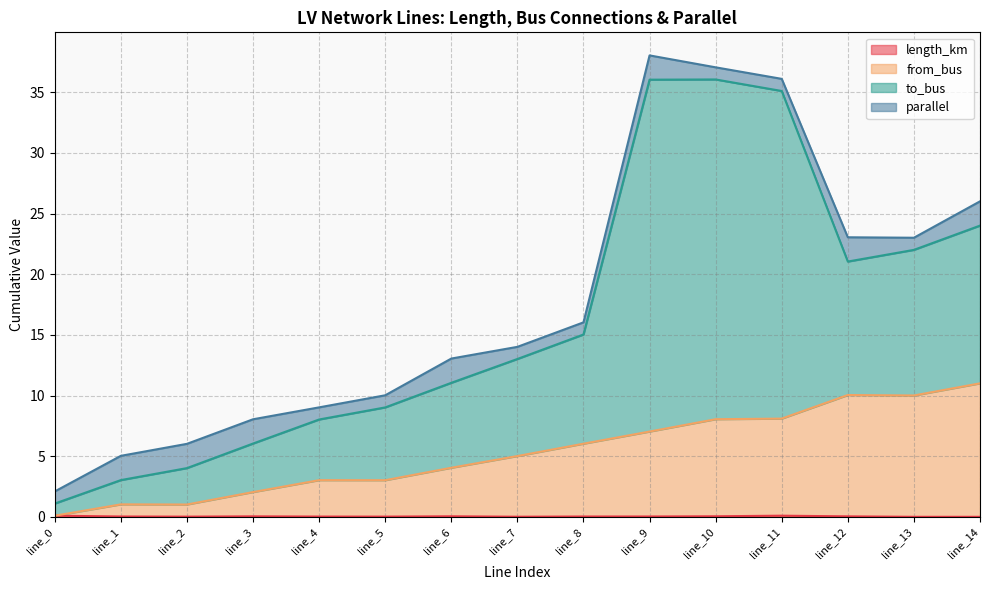

In from_bus, how many points are higher than both neighbors (excluding endpoints)?

3